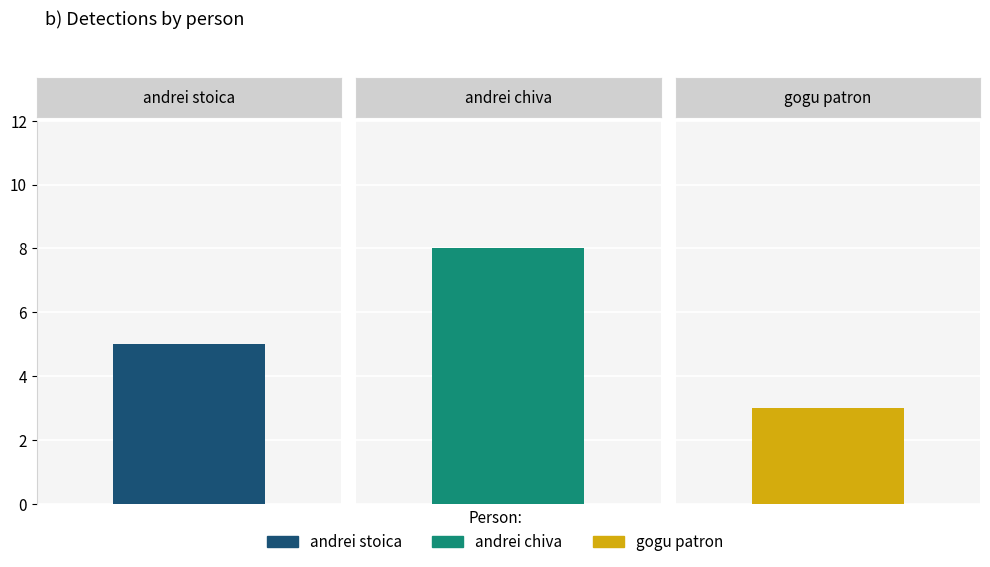

List the labels in order of value, smallest first.

gogu patron, andrei stoica, andrei chiva